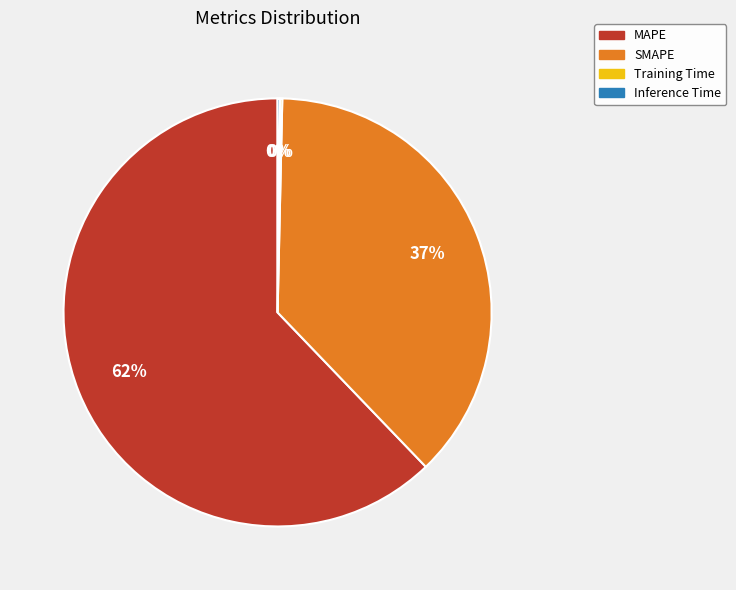

Which slice is the largest?

MAPE